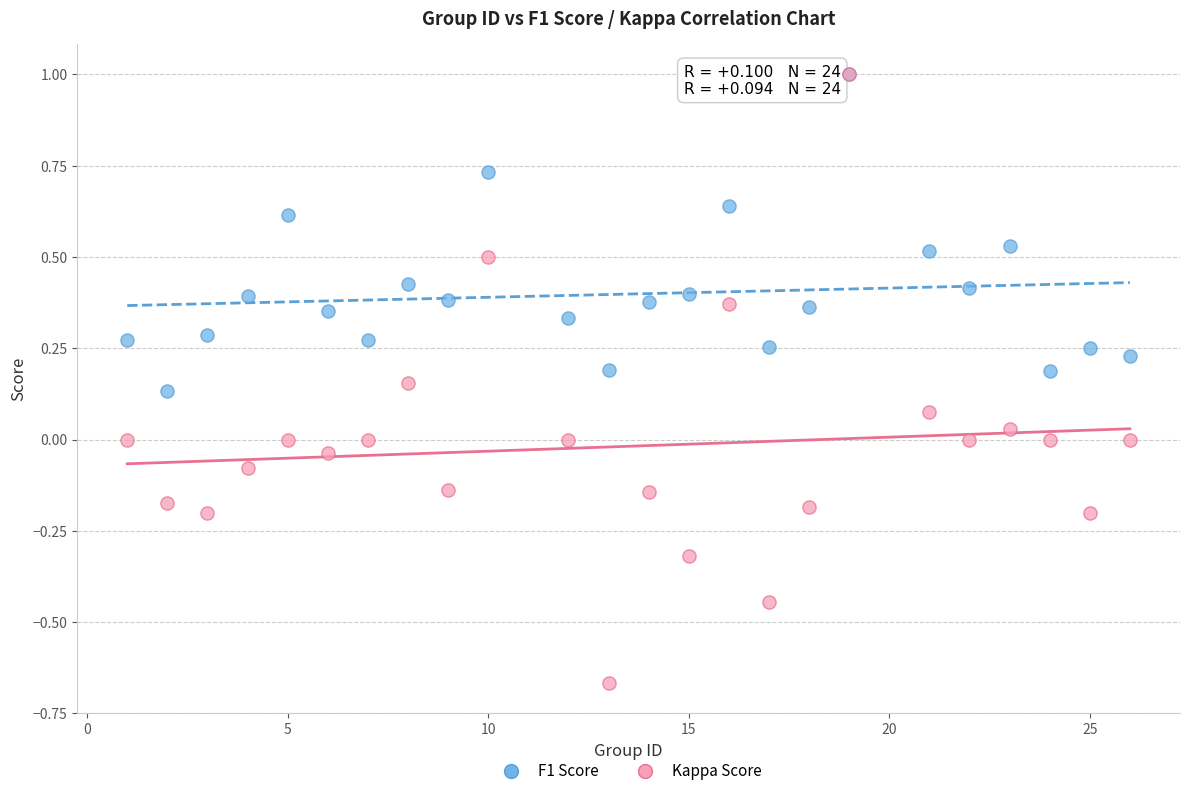

What are all the series names shown in the legend?

F1 Score, Kappa Score